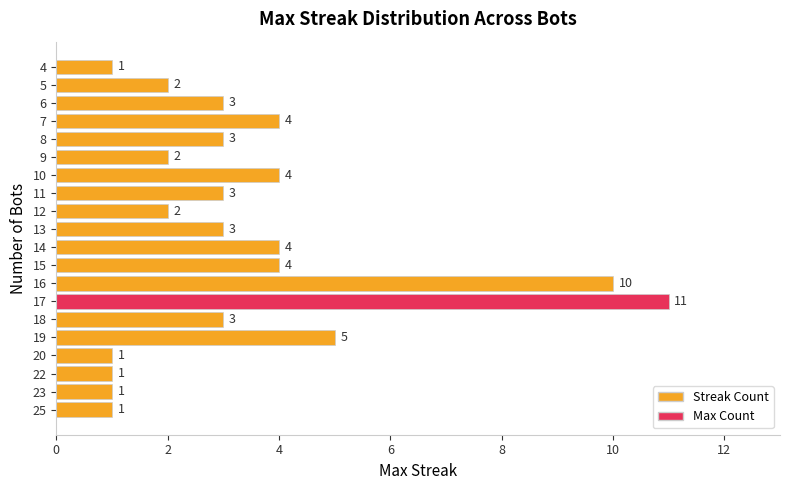

What is the difference between the maximum and minimum values?

10